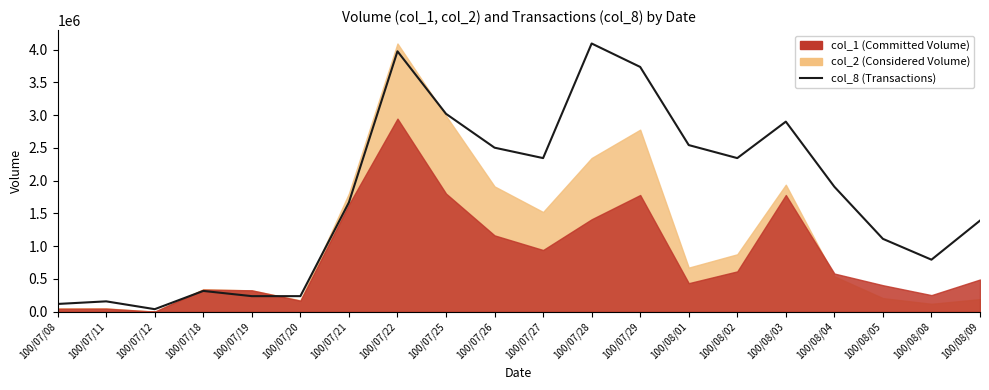

Which has a higher value, 100/07/20 or 100/08/04?

100/08/04